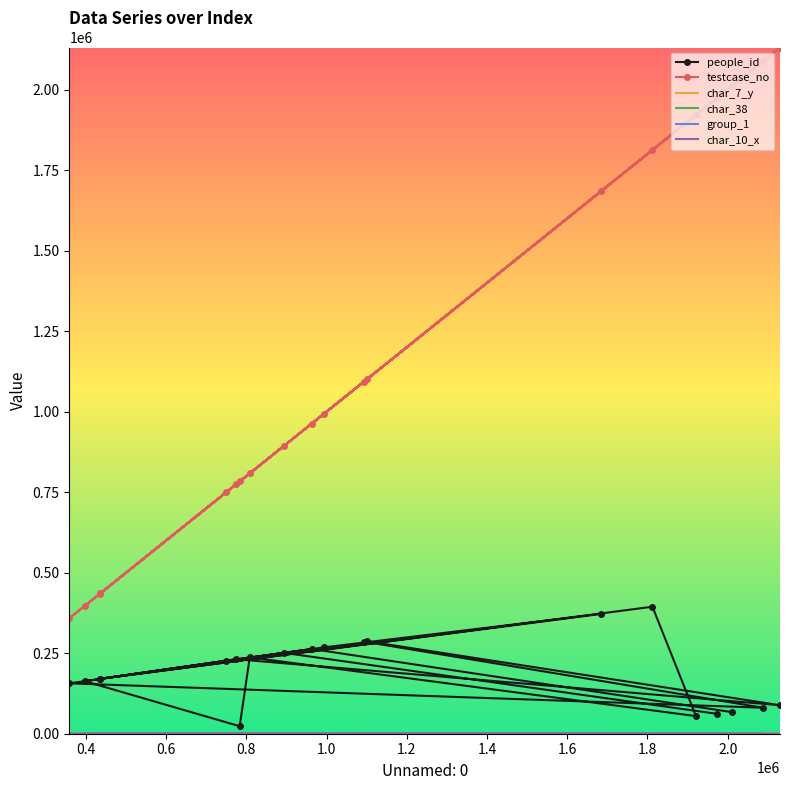

True or false: char_7_y has more than 0 points higher than both neighbors.

True